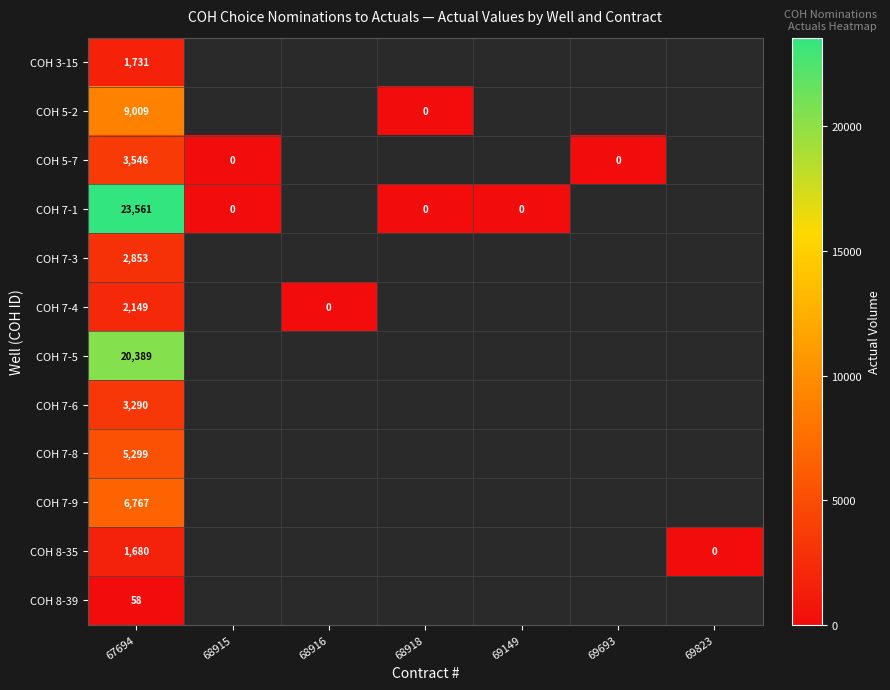

The COH 8-35 series shows 1108 at 67694. True or false?

False